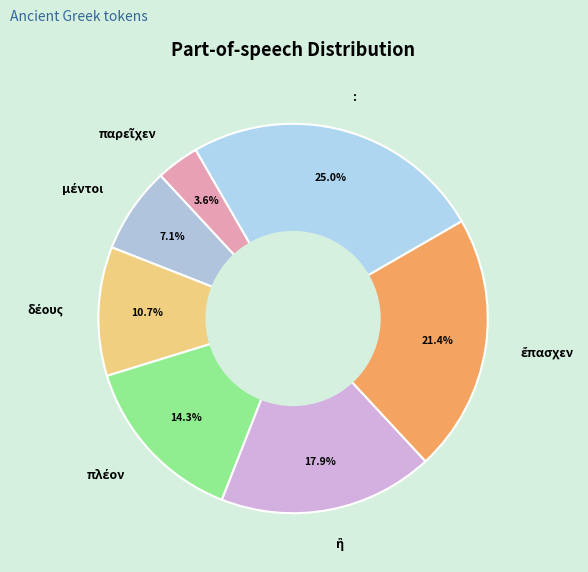

Which category has the biggest portion of the pie?

: